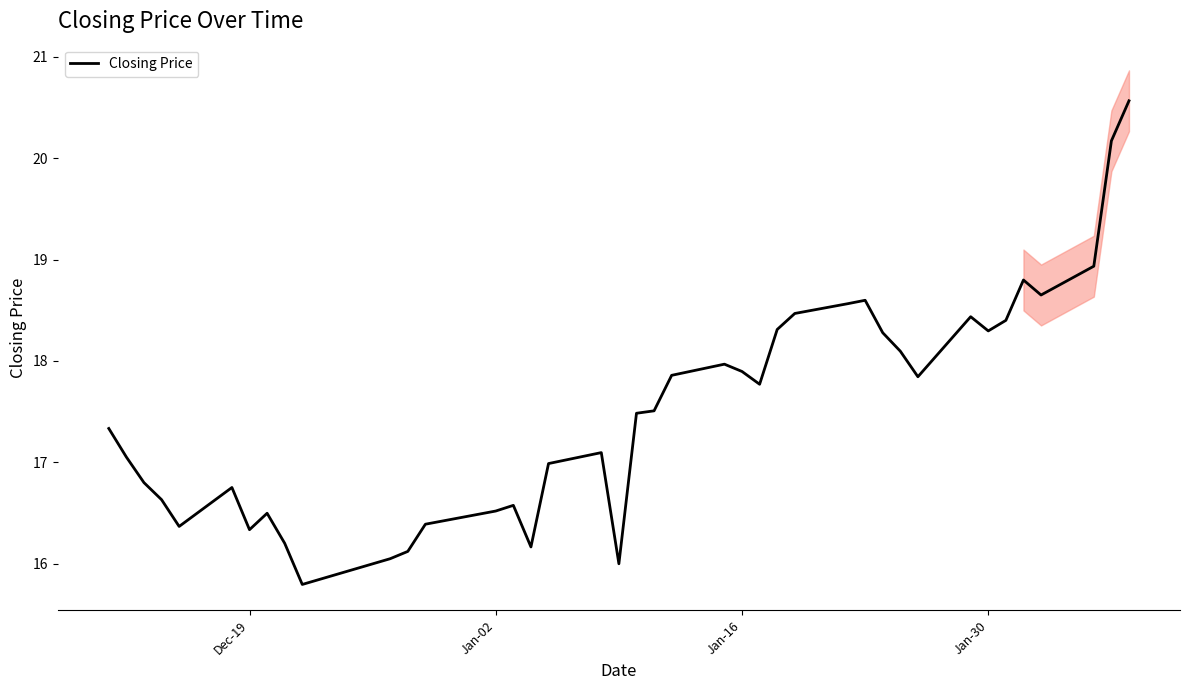

How many lines are shown in the chart?

1